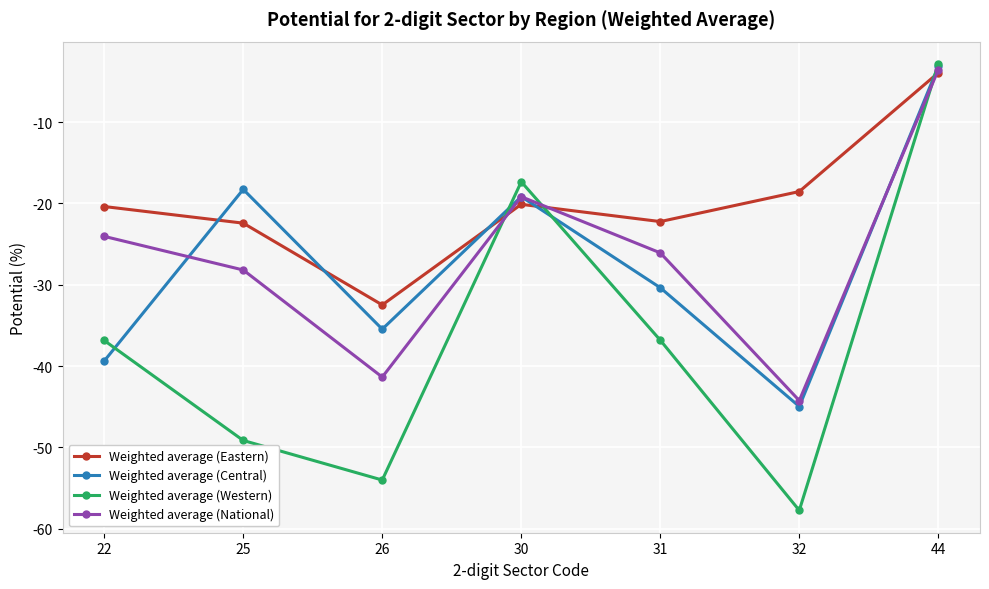

What is the value of the Weighted average (Eastern) point at the 7th from the left?

-3.9